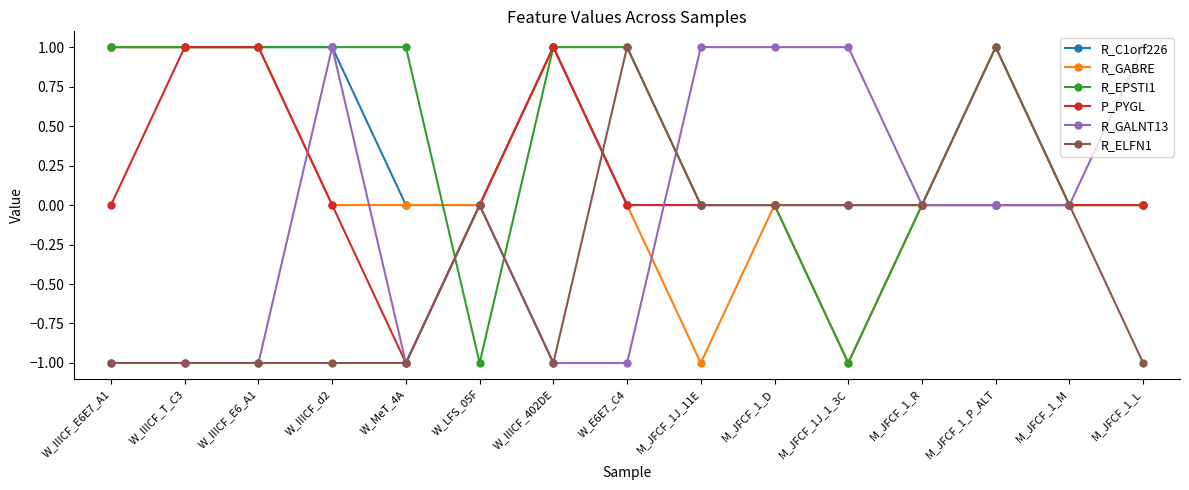

What is the label of the 6th point from the right?

M_JFCF_1_D